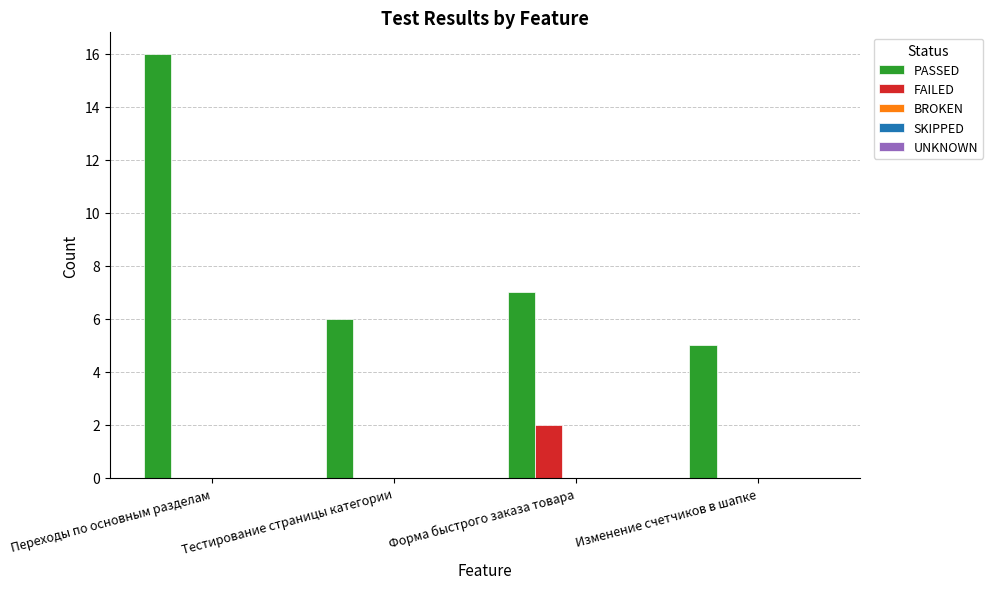

Between Переходы по основным разделам and Изменение счетчиков в шапке, which series saw the biggest shift?

PASSED